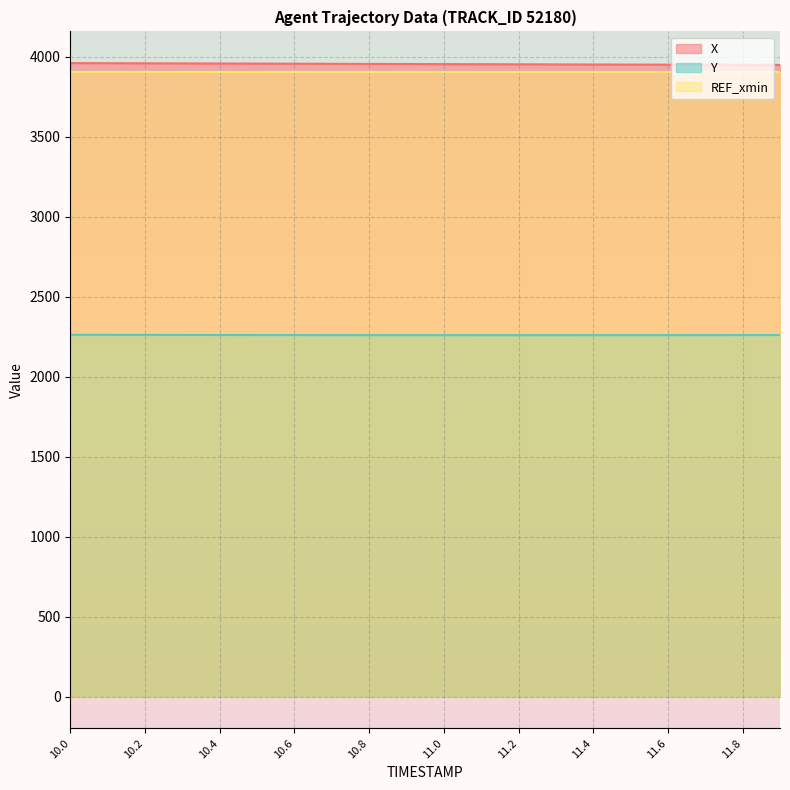

Between 11.1 and 11.3, which series saw the biggest shift?

X